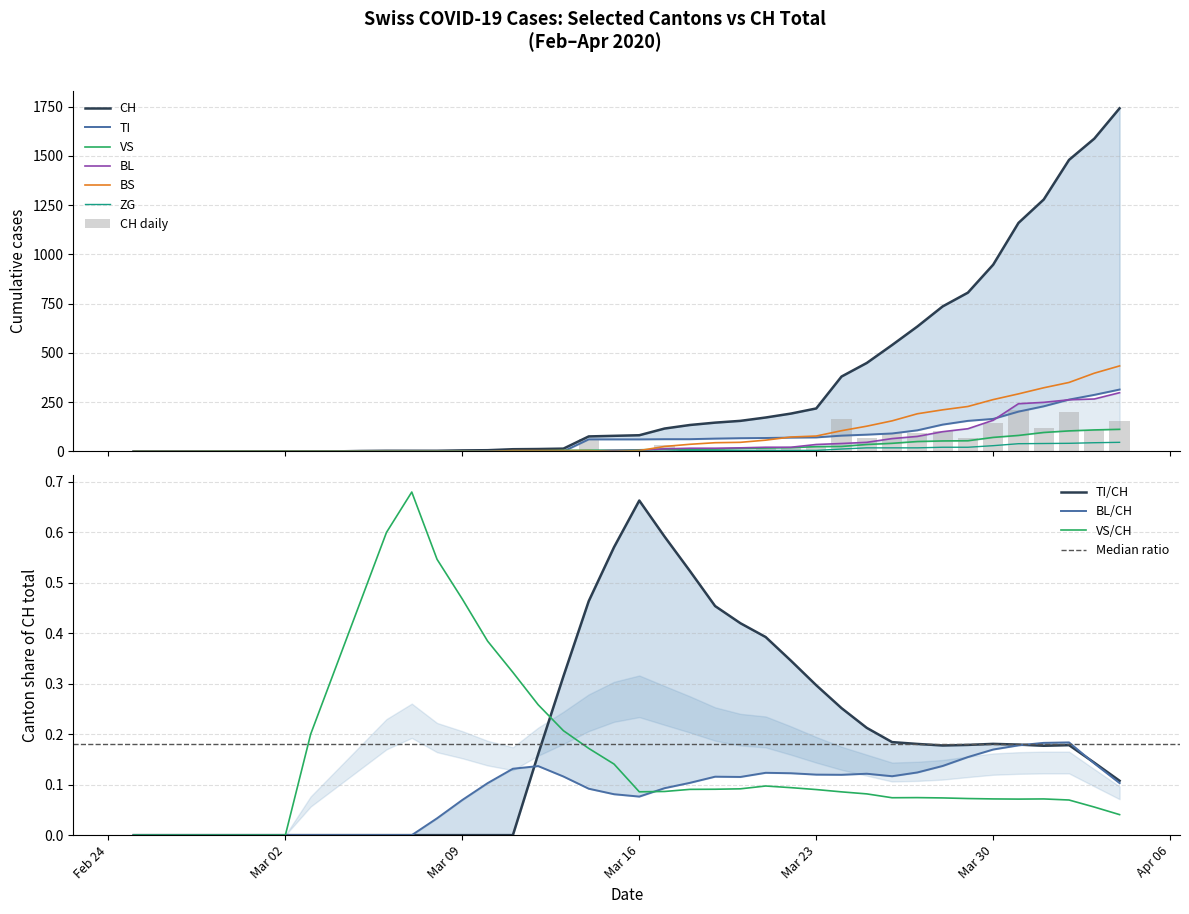

List the series in order of their peak value, lowest first.

ZG, VS, BL, TI, BS, CH